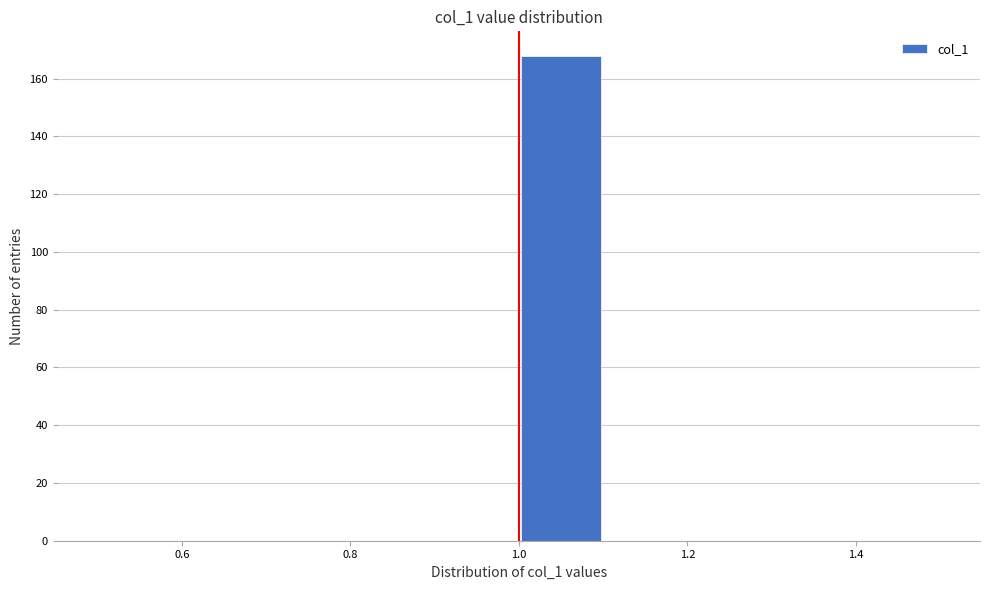

How tall is the bar that spans 1.0 to 1.1 on the x-axis? The values are not printed on the chart, so give them approximately, as read against the axis.

168